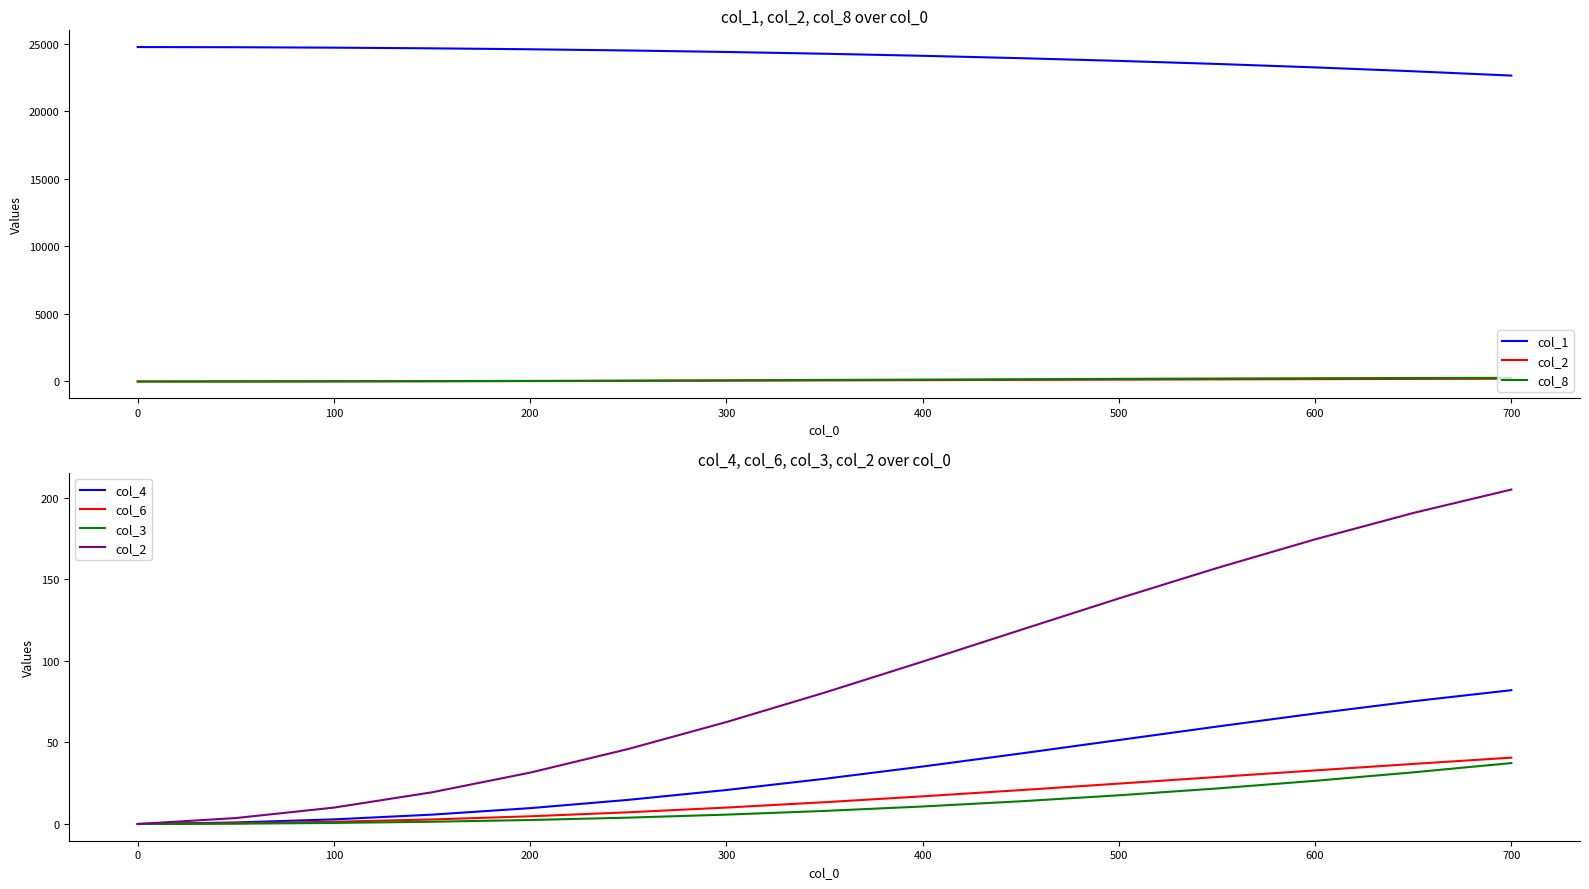

What is the sum of all col_2 values?

1338.0